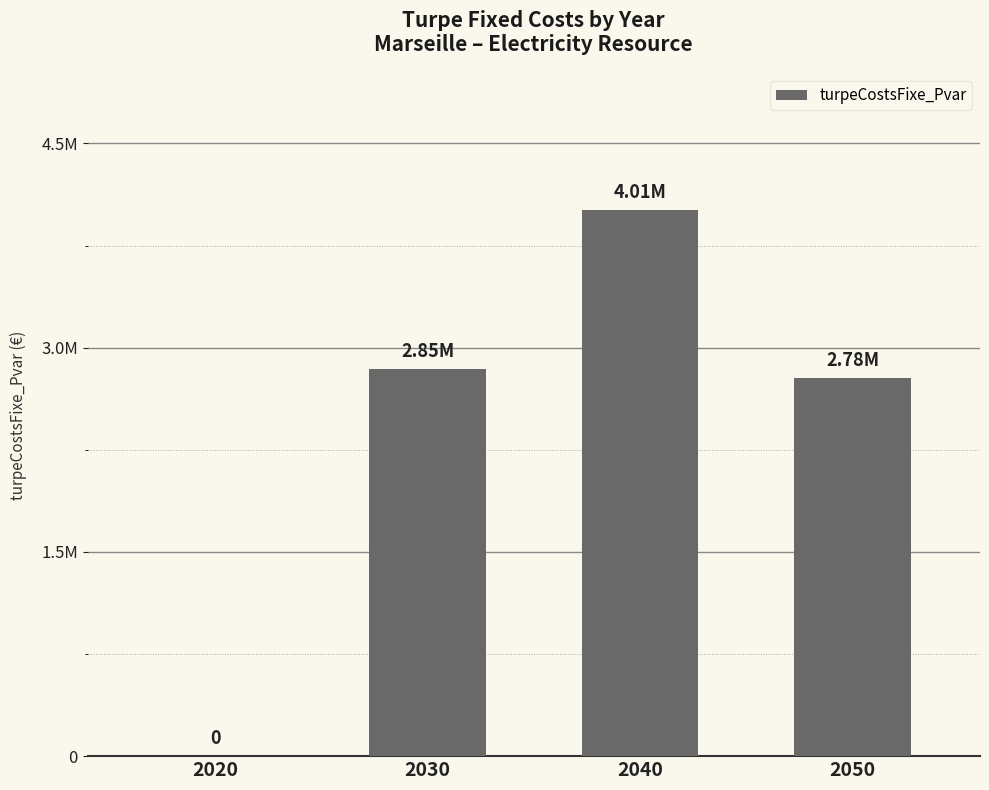

Which has a higher value, 2040 or 2030?

2040